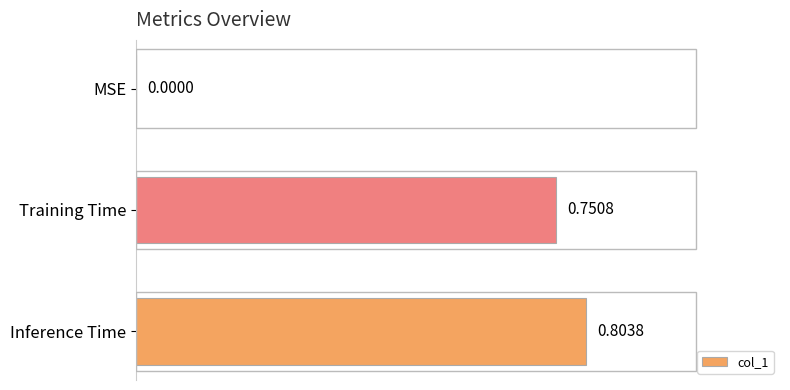

What is the change in value from MSE to Training Time?

+0.8